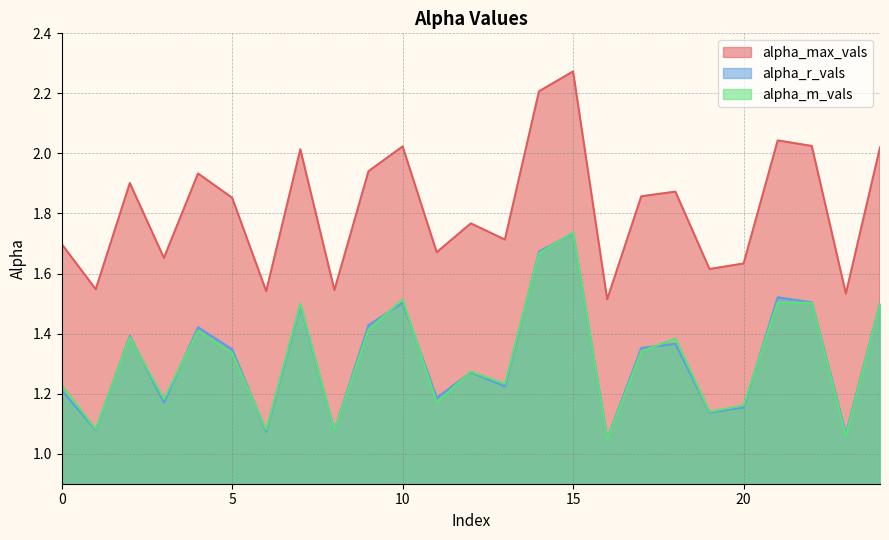

At how many categories does at least one series exceed 1?

25